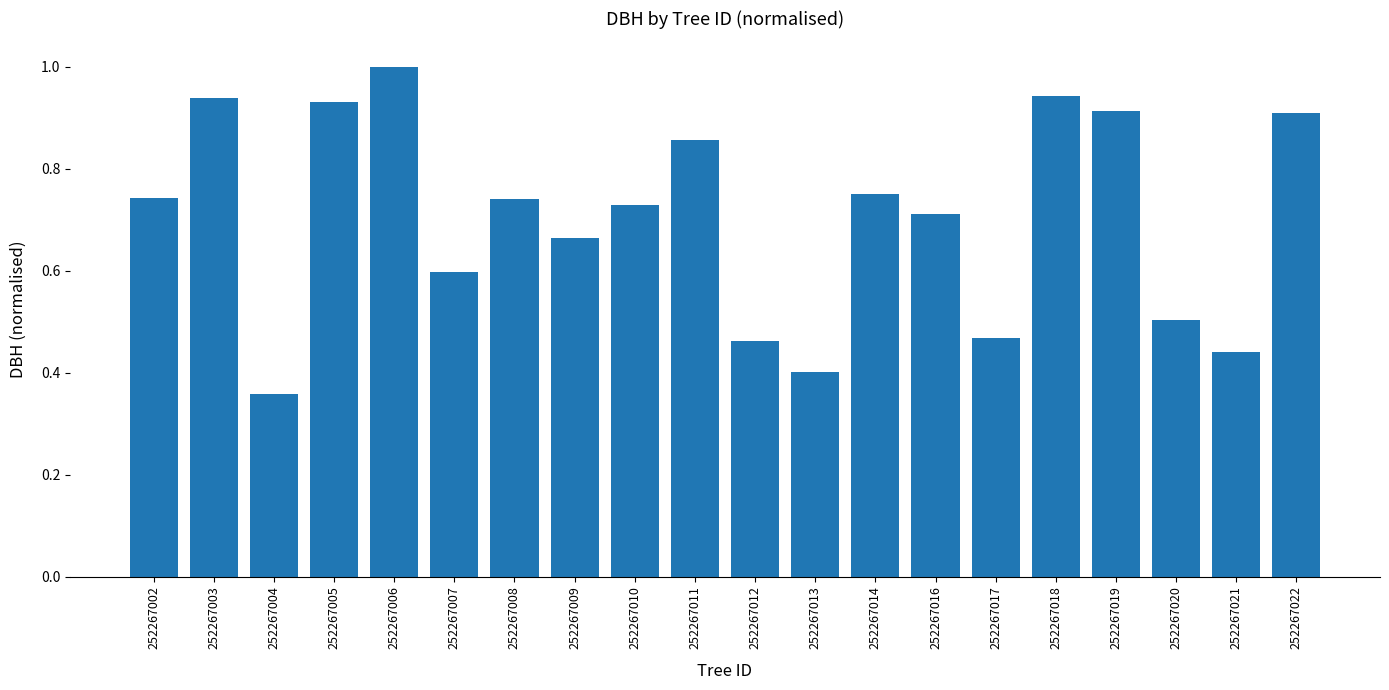

Between 252267014 and 252267021, which is larger?

252267014